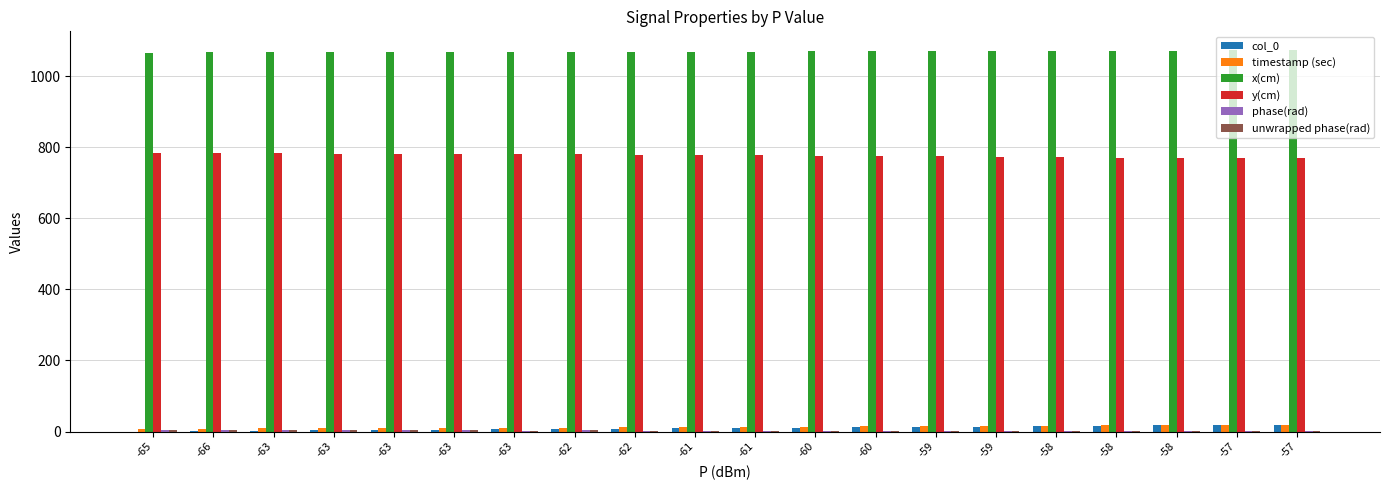

The value of timestamp (sec) at -61 is 12.6. True or false?

True